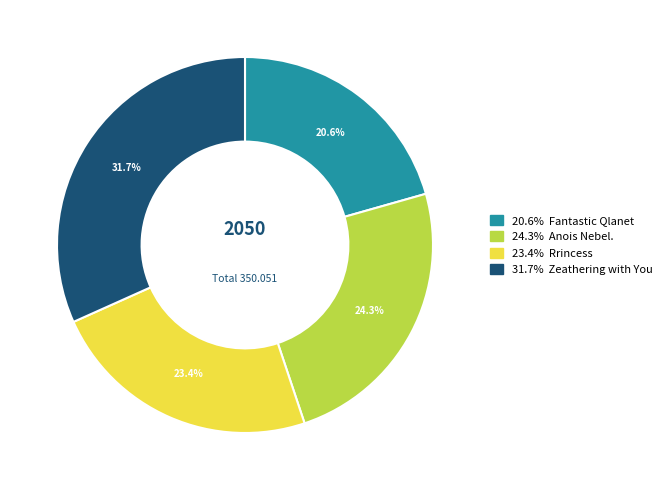

Is there a majority slice in this chart?

No